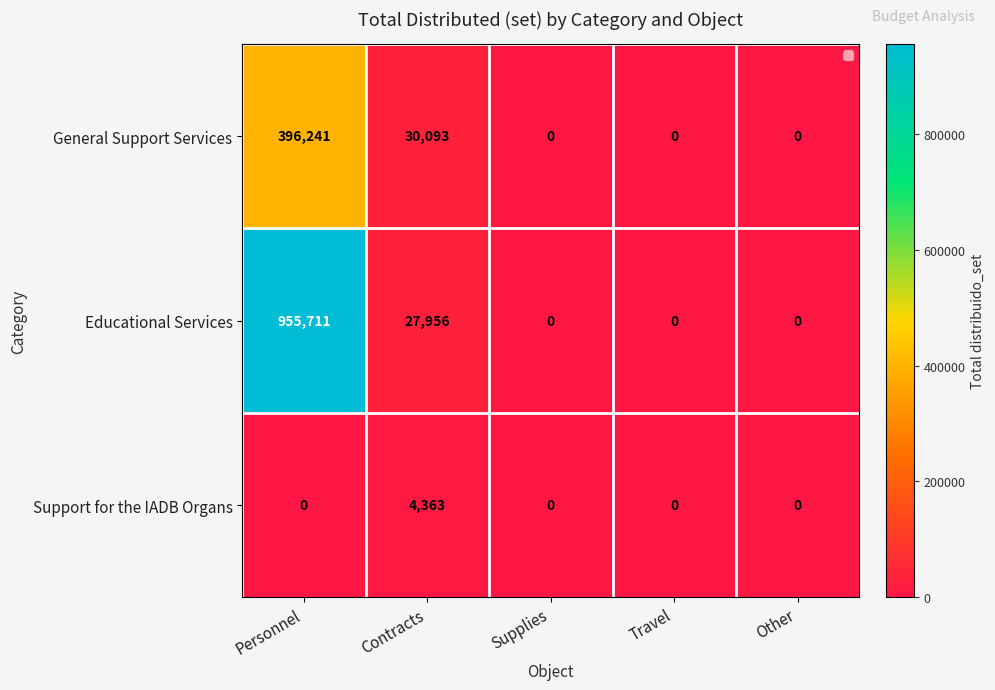

List the series in order of their peak value, lowest first.

Support for the IADB Organs, General Support Services, Educational Services